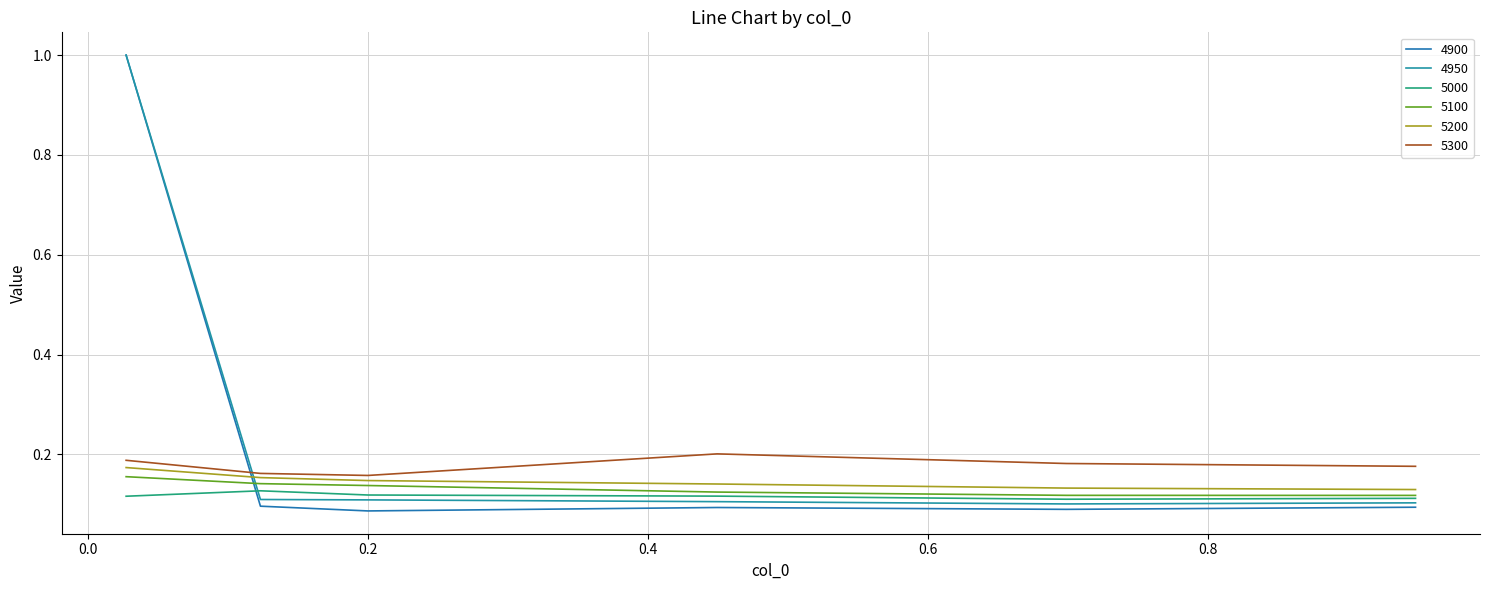

How many series are shown in this chart?

6